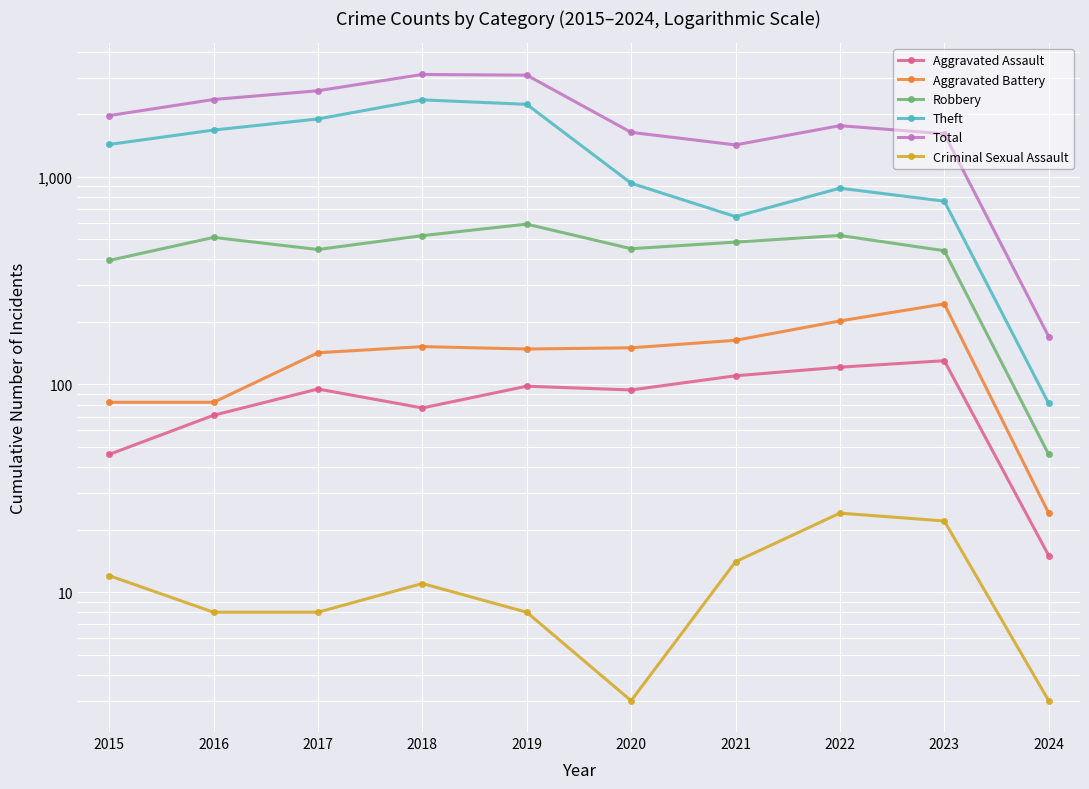

What is the value of the Aggravated Assault point at the 9th from the left?

130